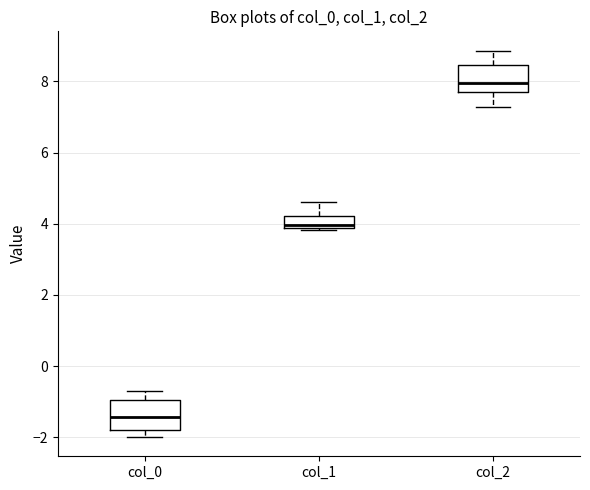

Where does the upper whisker of the box for col_1 end on the y-axis? The values are not printed on the chart, so give them approximately, as read against the axis.

4.6